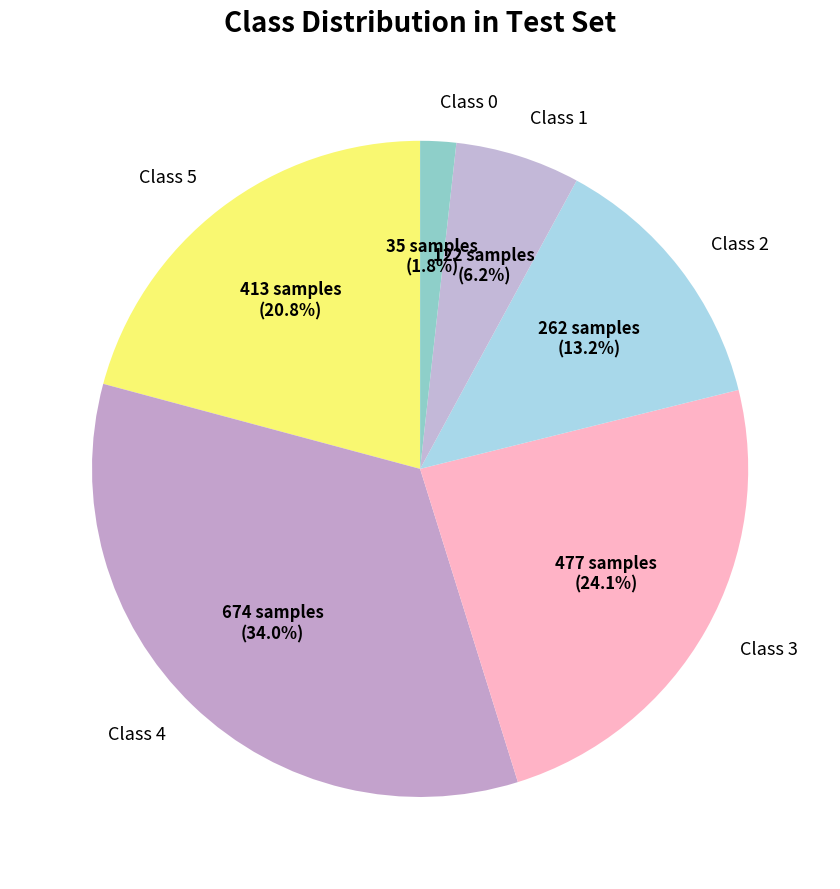

Combined, do Class 0 and Class 2 account for over 50%?

No